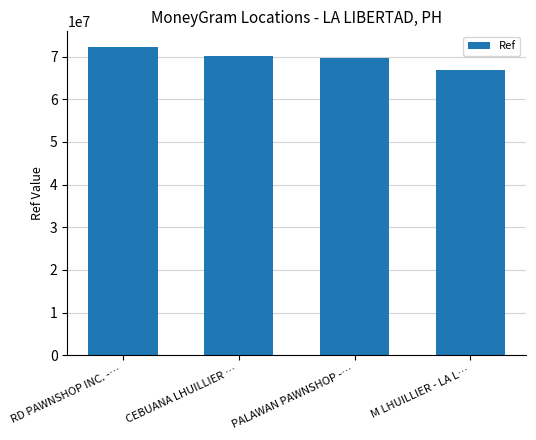

What is the approximate value at PALAWAN PAWNSHOP -…, to the nearest 10?

69752550